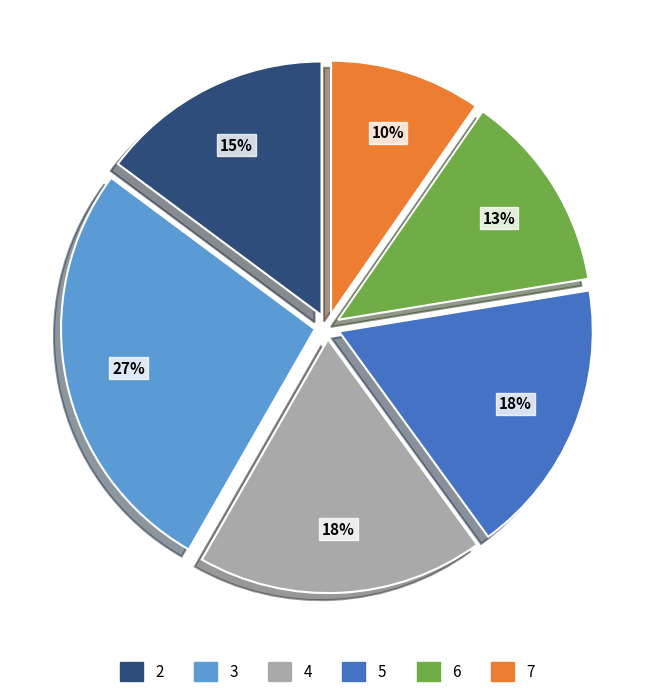

Combined, do 6 and 2 account for over 50%?

No